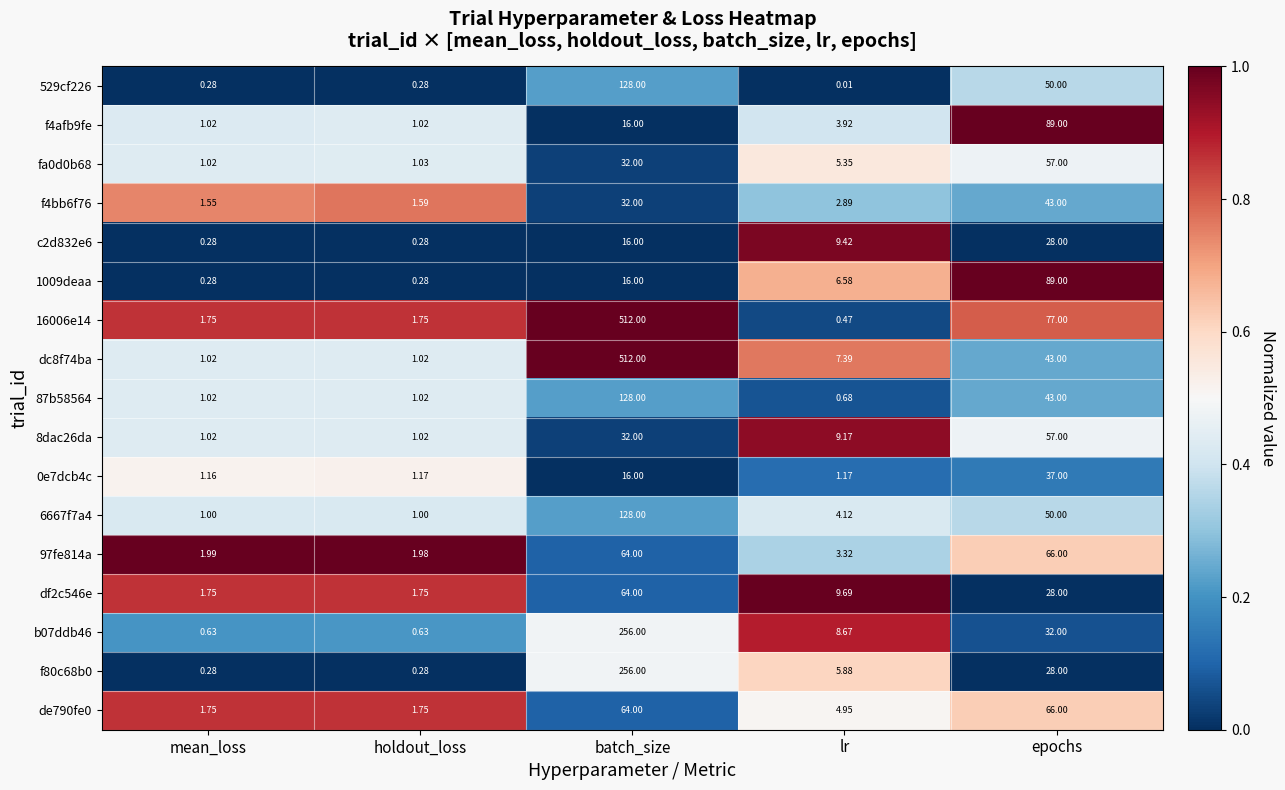

Which label corresponds to the smallest value in the chart?

lr